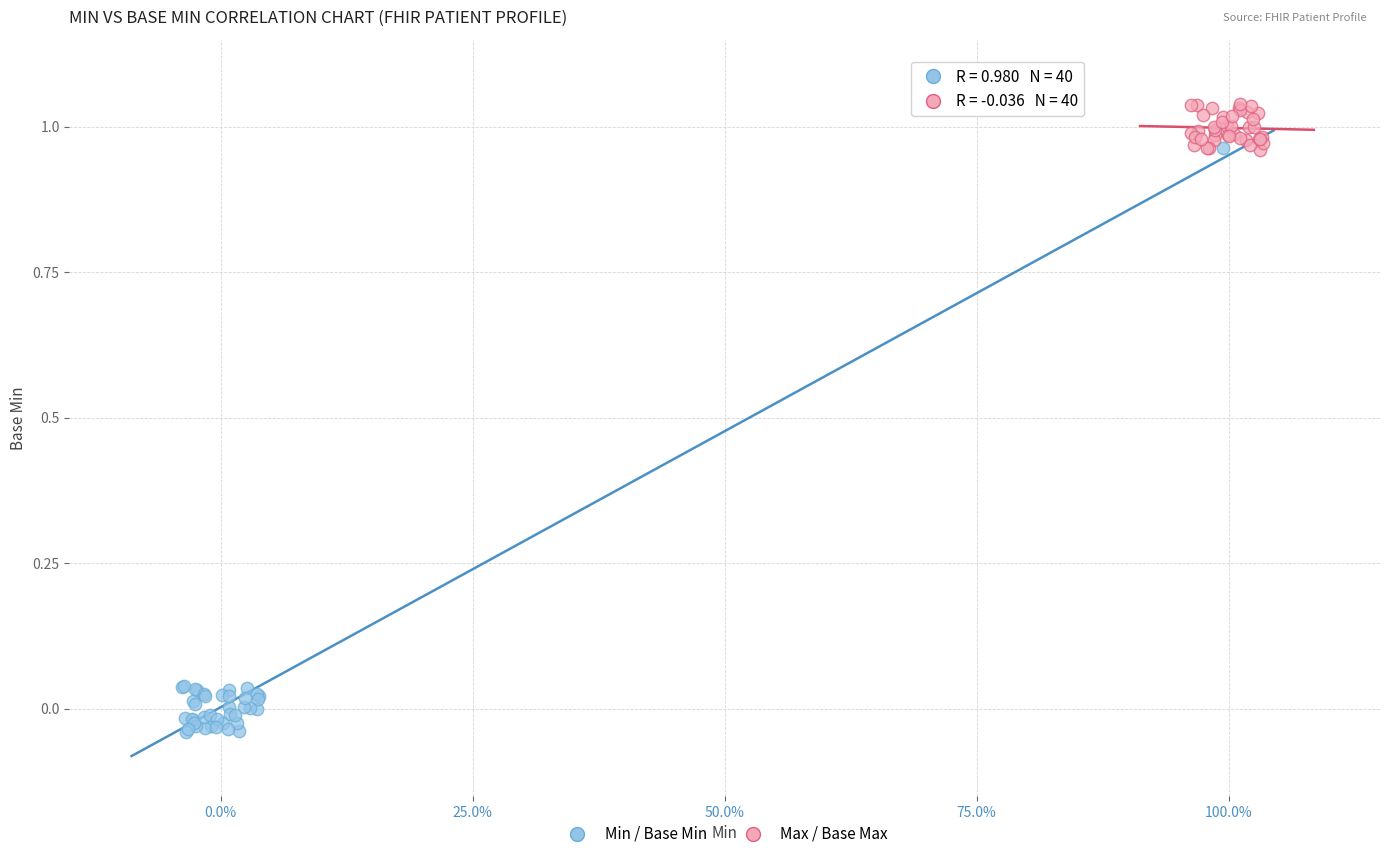

Which series reaches the minimum Y coordinate?

Min / Base Min